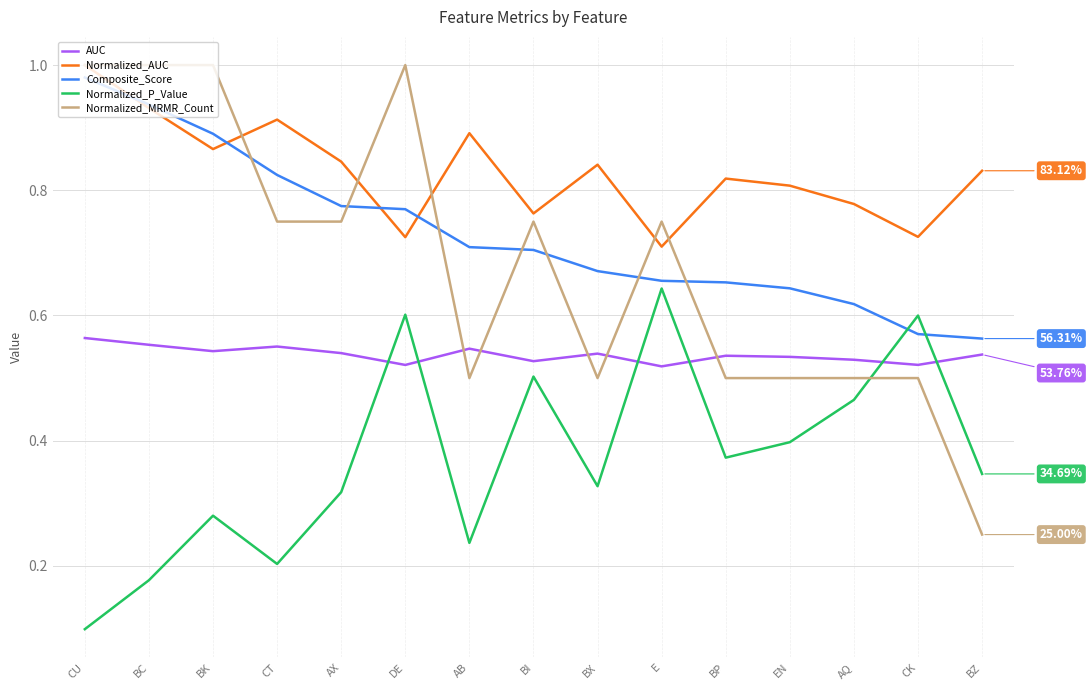

Which series has the largest range (max minus min)?

Normalized_MRMR_Count